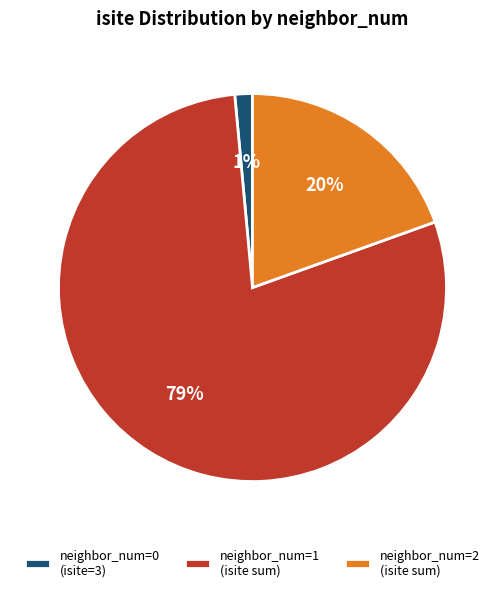

Between neighbor_num=1 (isite sum) and neighbor_num=0 (isite=3), which is larger?

neighbor_num=1 (isite sum)